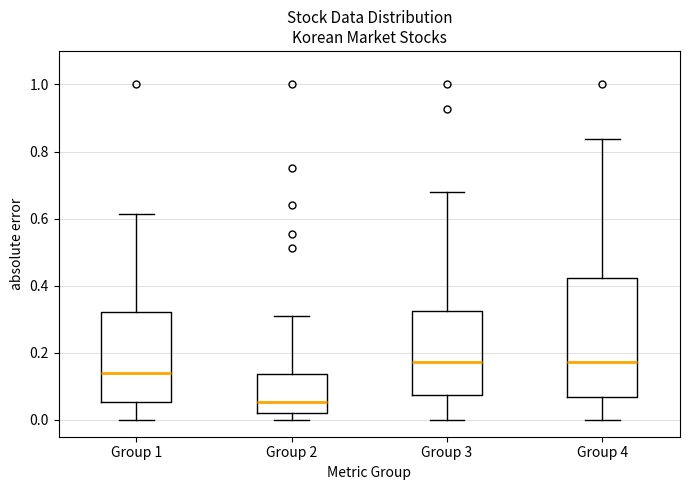

Reading left to right, transcribe this box plot: for each box, give where its median line is, the range the box spans, and where its two whiskers end, as read against the y-axis. The values are not printed on the chart, so give them approximately, as read against the axis.

Group 1: median 0.14, box 0.06 to 0.32, whiskers 0.00 to 0.62
Group 2: median 0.06, box 0.02 to 0.14, whiskers 0.00 to 0.30
Group 3: median 0.18, box 0.08 to 0.32, whiskers 0.00 to 0.68
Group 4: median 0.18, box 0.06 to 0.42, whiskers 0.00 to 0.84